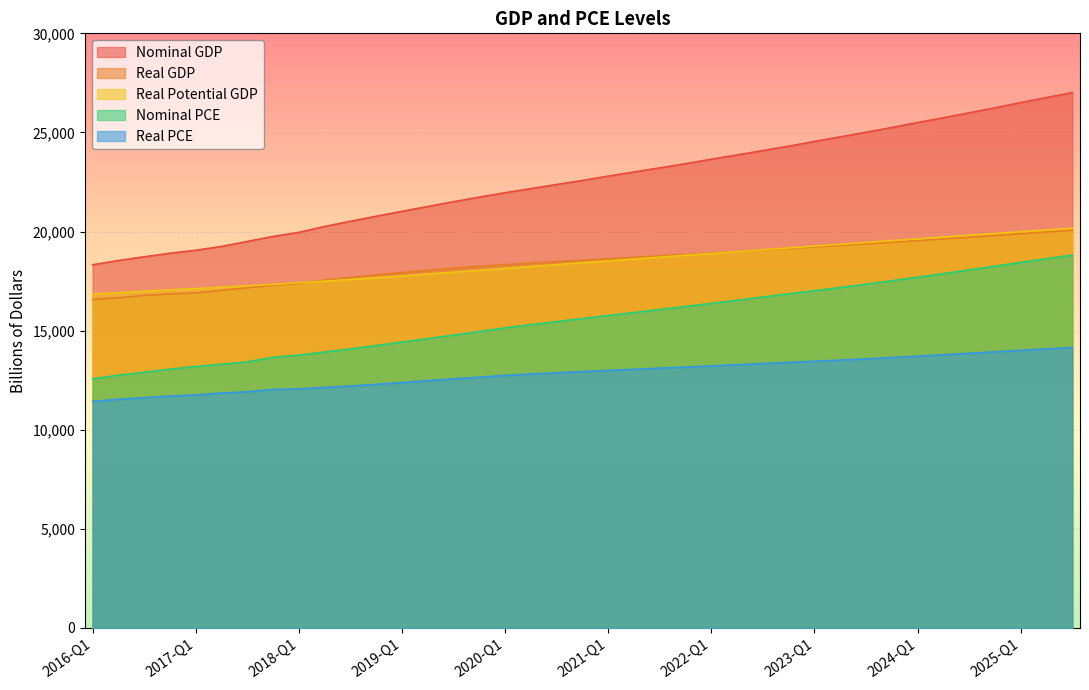

How many data points in Nominal PCE are above 15612?

20